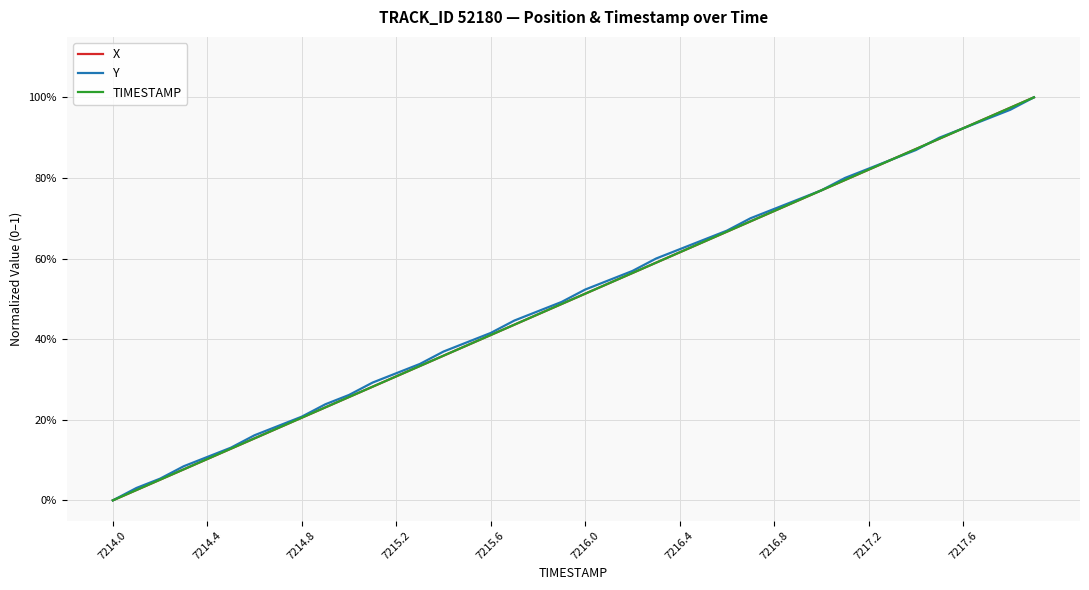

Does the chart have visible grid lines?

Yes